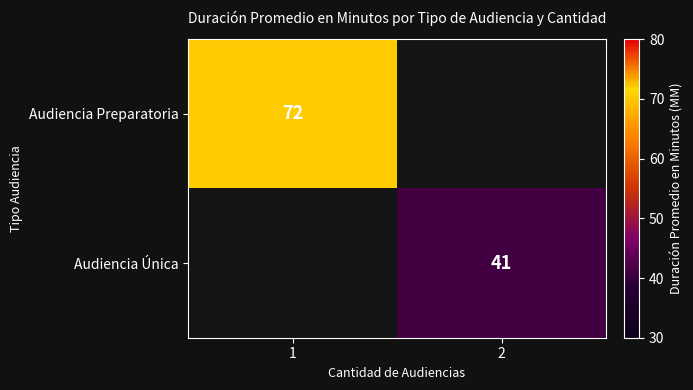

Between 2 and 1, which is larger?

1